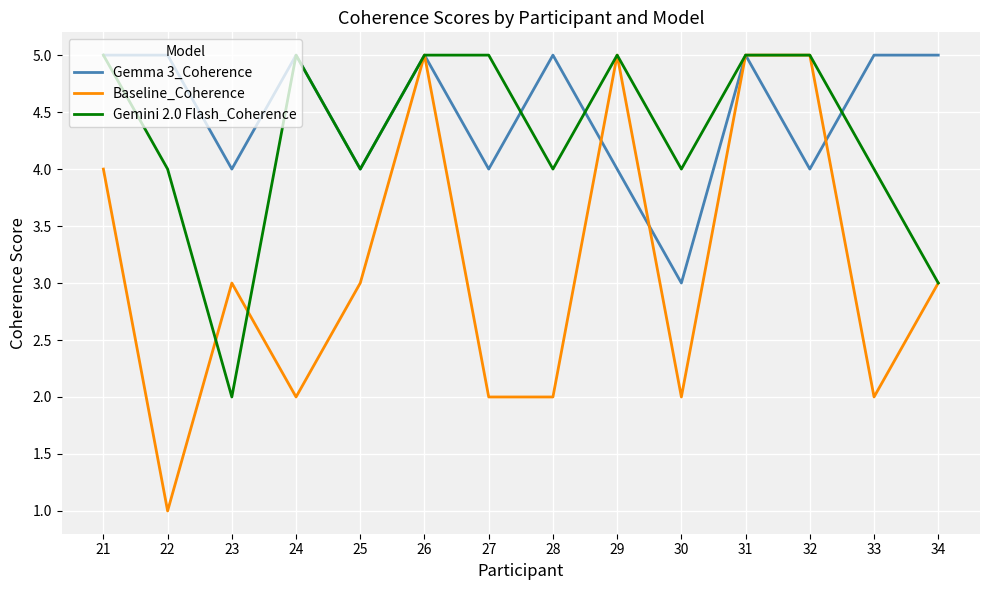

Reading right to left, what are all the values shown in this chart?

Gemma 3_Coherence: 5	5	4	5	3	4	5	4	5	4	5	4	5	5
Baseline_Coherence: 3	2	5	5	2	5	2	2	5	3	2	3	1	4
Gemini 2.0 Flash_Coherence: 3	4	5	5	4	5	4	5	5	4	5	2	4	5